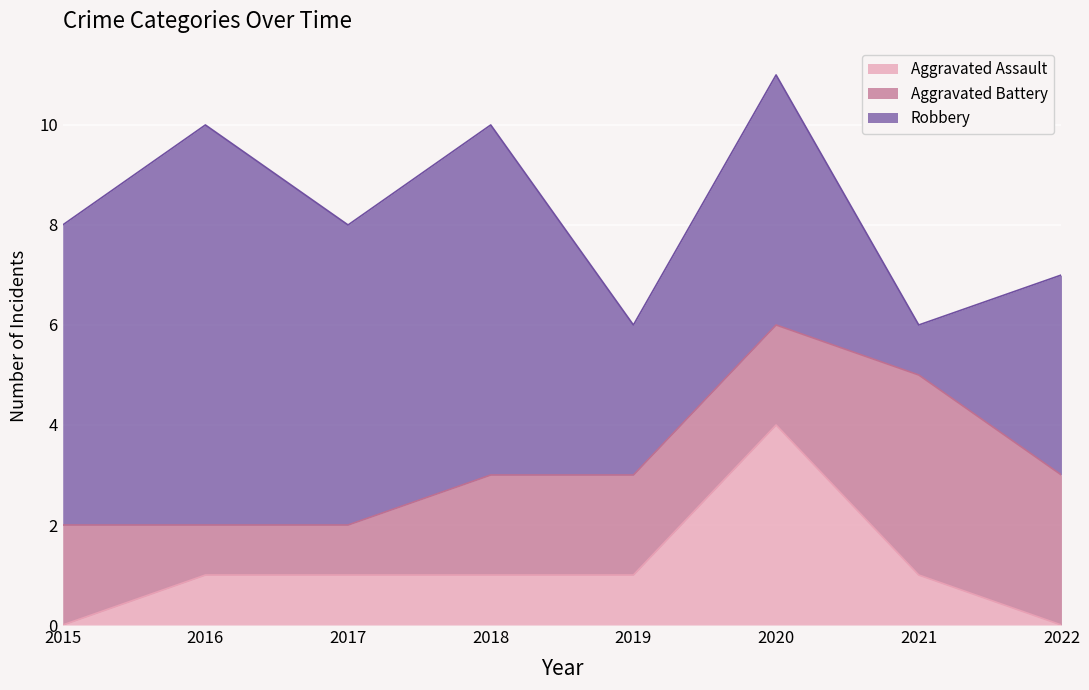

Is the value of Robbery at 2016 greater than the value of Aggravated Battery at 2017?

Yes